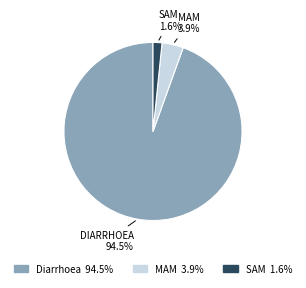

Rank the categories by value from lowest to highest.

SAM, MAM, Diarrhoea